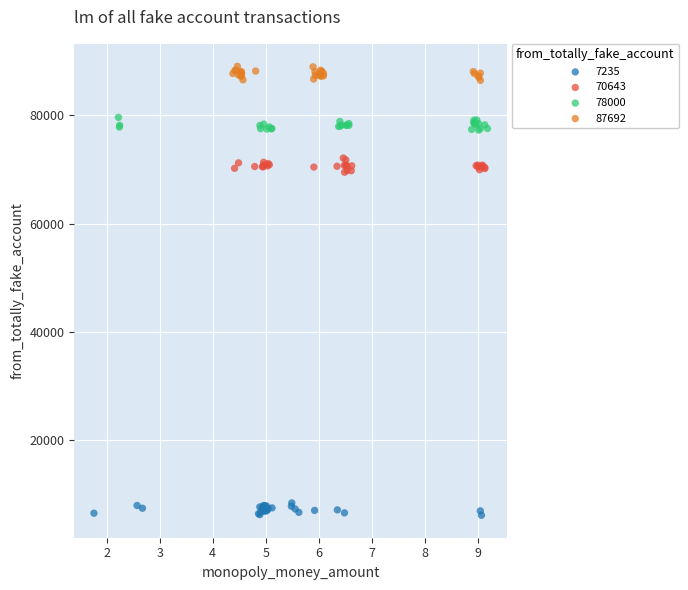

What are all the series names shown in the legend?

7235, 70643, 78000, 87692